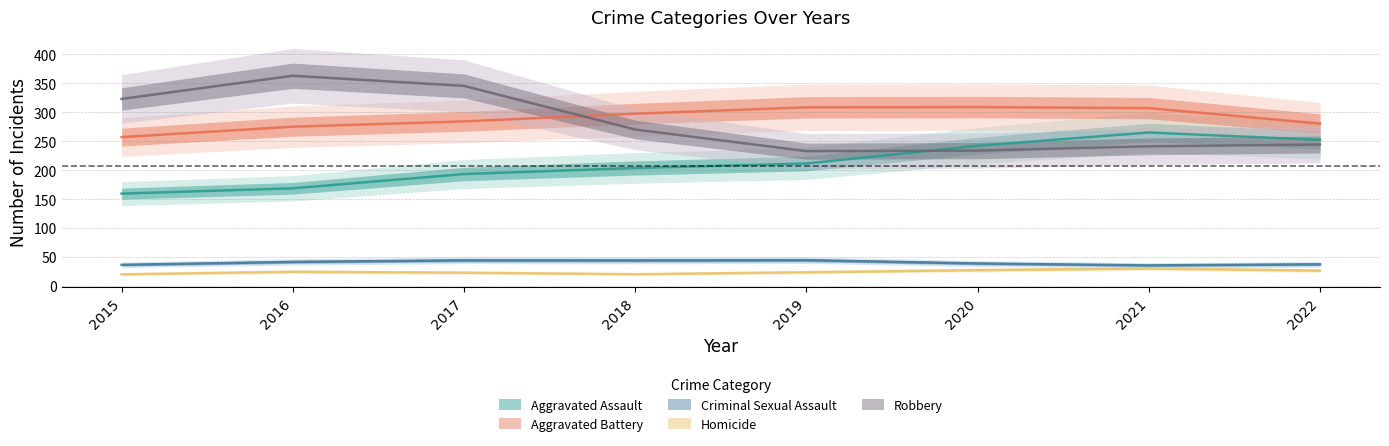

Which category has the highest value across all series?

2016